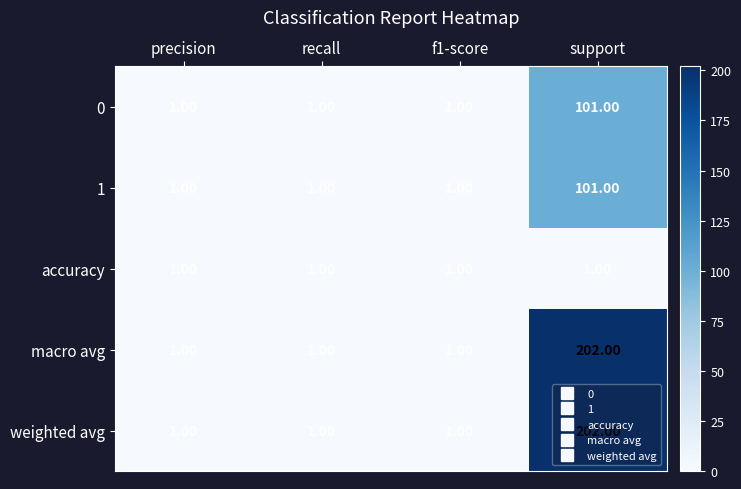

What is the difference between the highest and lowest values at support?

201